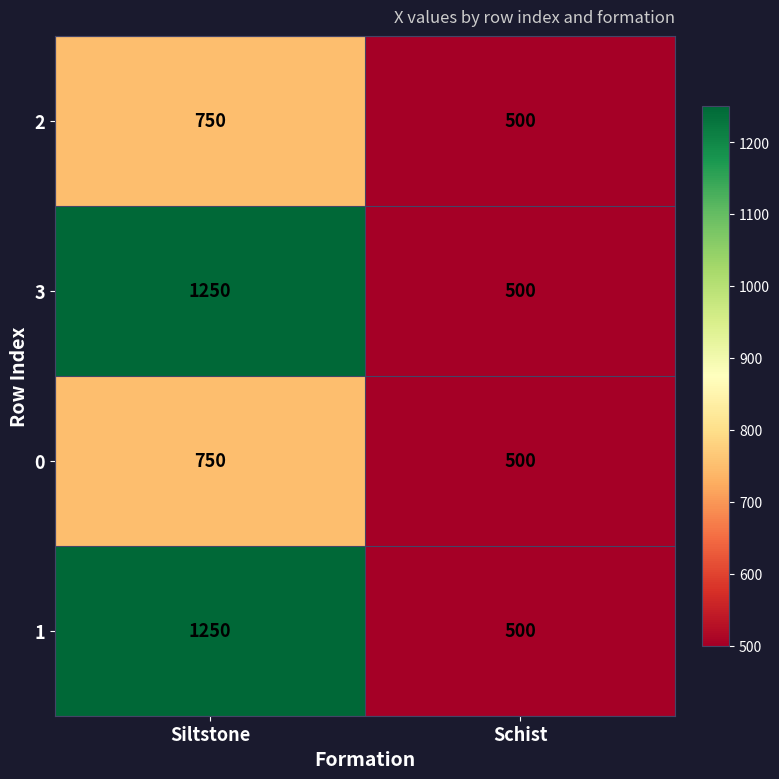

Reading left to right, what are all the values shown in this chart?

2: 750	500
3: 1250	500
0: 750	500
1: 1250	500